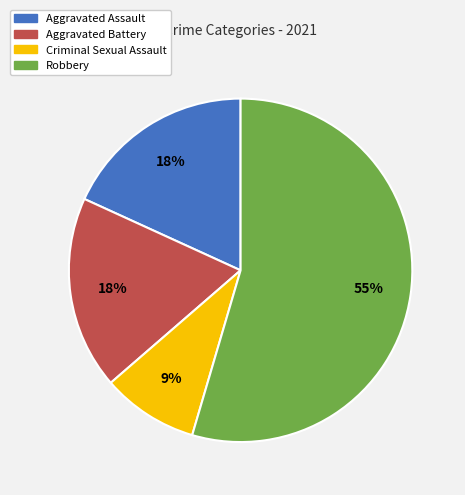

Which category has the biggest portion of the pie?

Robbery